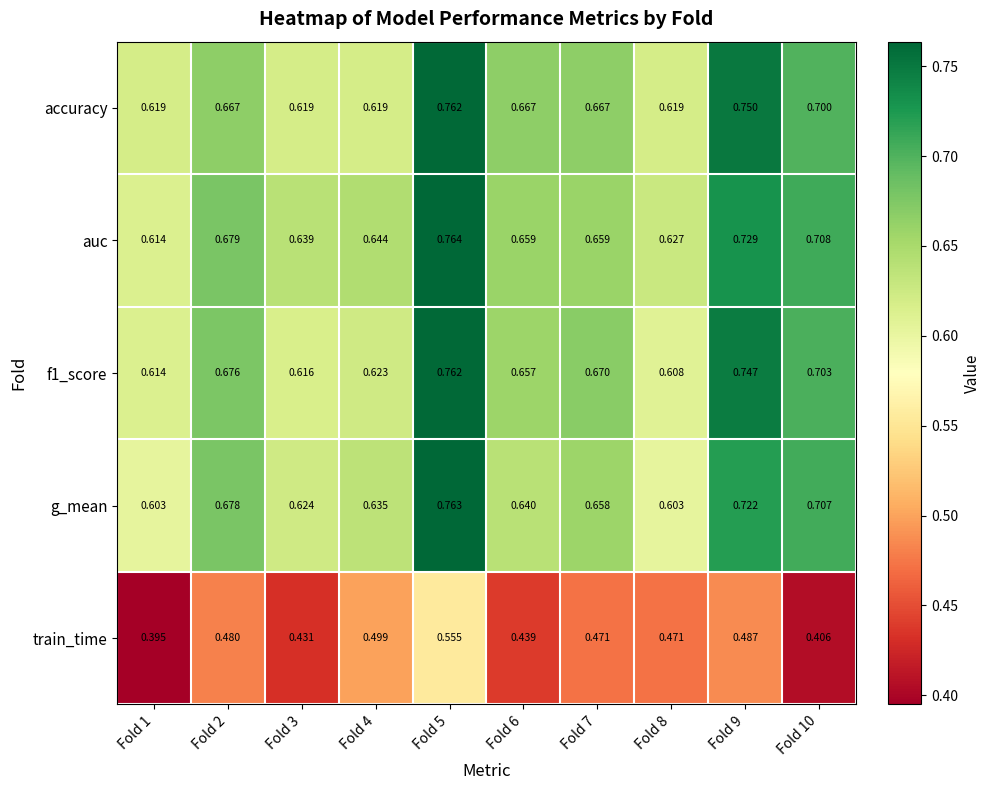

Is the value of g_mean at Fold 6 greater than the value of train_time at Fold 1?

Yes